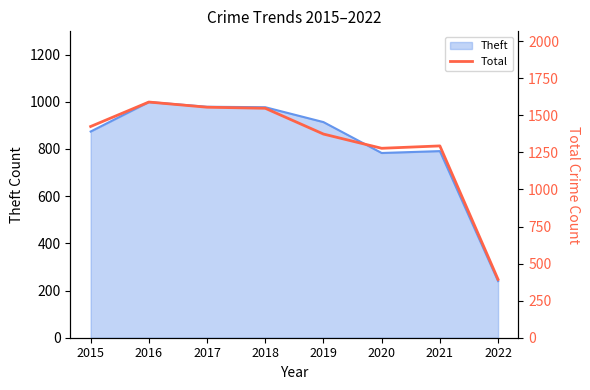

List the labels in order of value, largest first.

2016, 2017, 2018, 2015, 2019, 2021, 2020, 2022